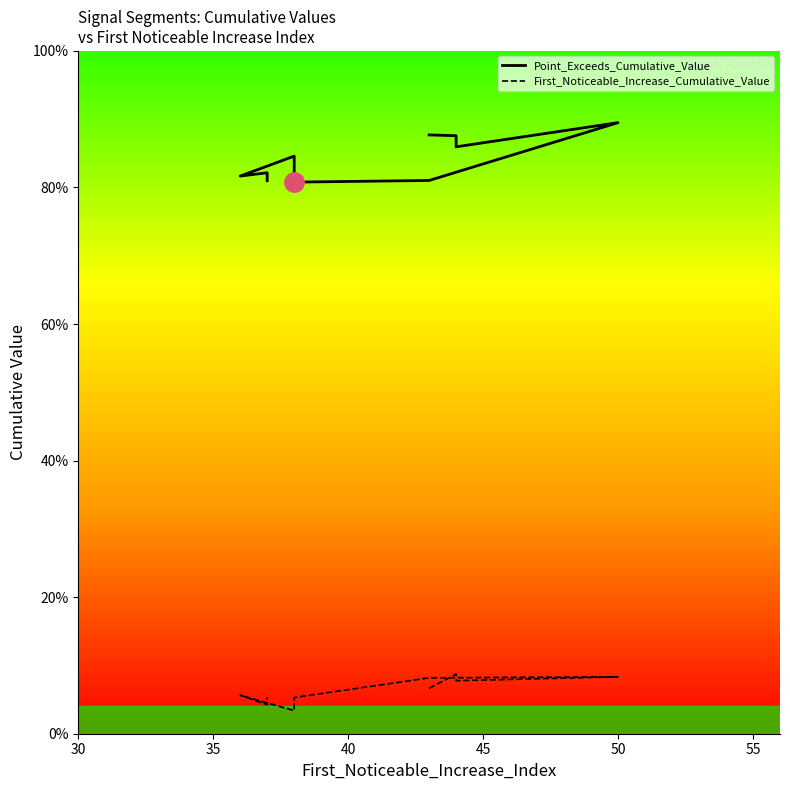

Rank the series by their average value, from highest to lowest.

Point_Exceeds_Cumulative_Value, First_Noticeable_Increase_Cumulative_Value